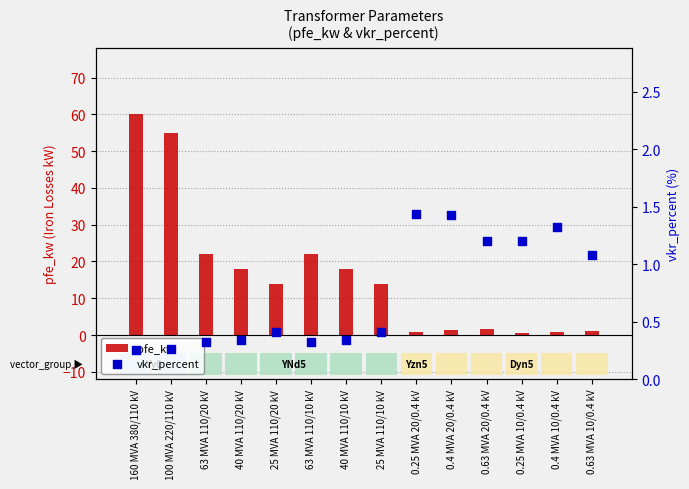

What are all the series names shown in the legend?

pfe_kw, vkr_percent